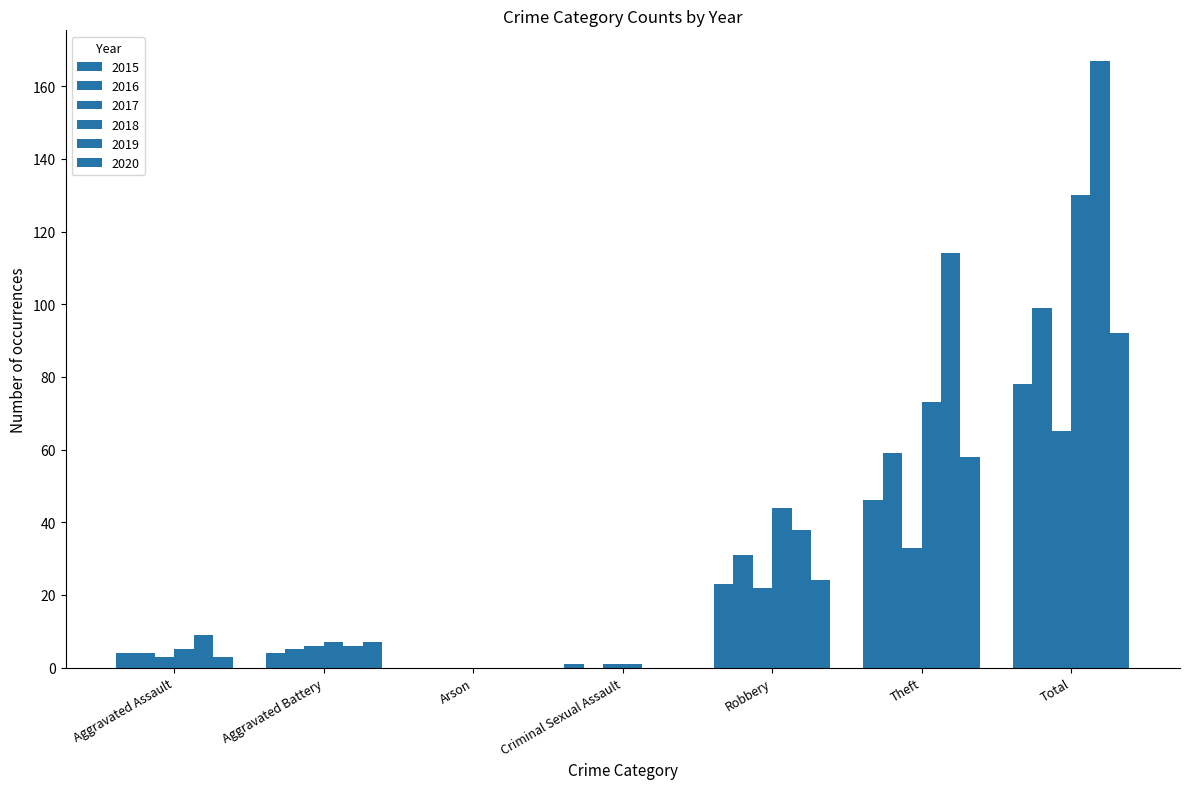

Is it true that 2020 equals 92 at Total?

True